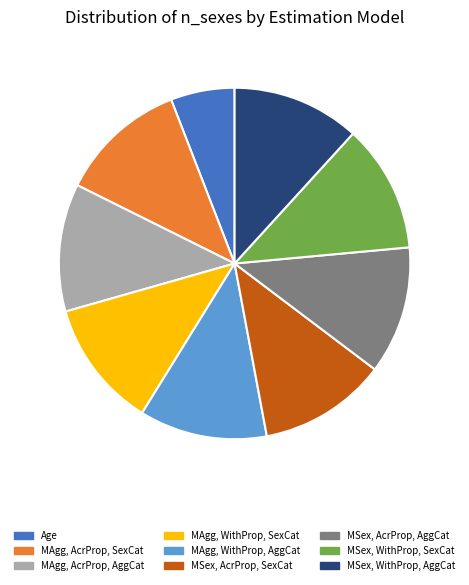

Which slice is the smallest?

Age